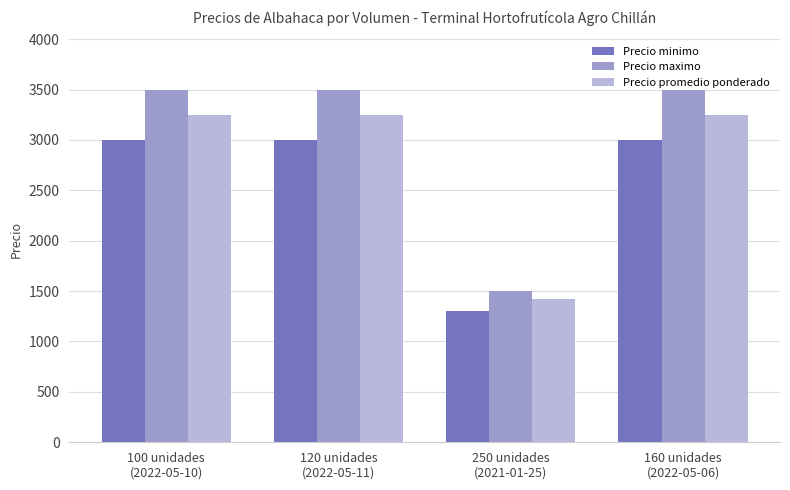

Which series changed the most between 250 unidades
(2021-01-25) and 160 unidades
(2022-05-06)?

Precio maximo